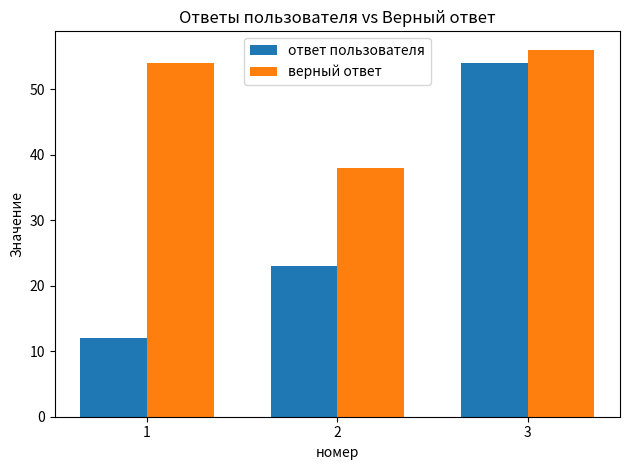

What is the total value across all series at 1?

66